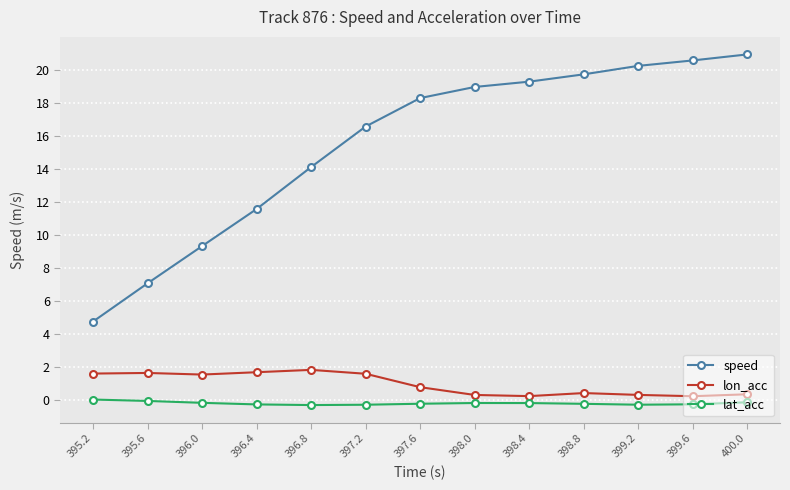

What is the sum of all lat_acc values?

-2.9